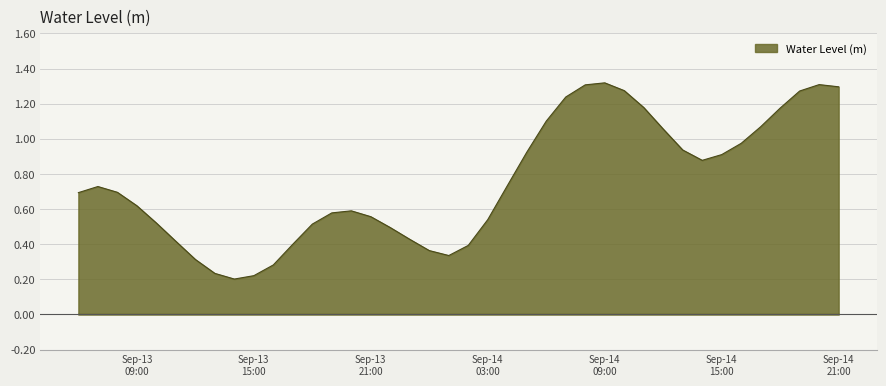

How many lines are shown in the chart?

1